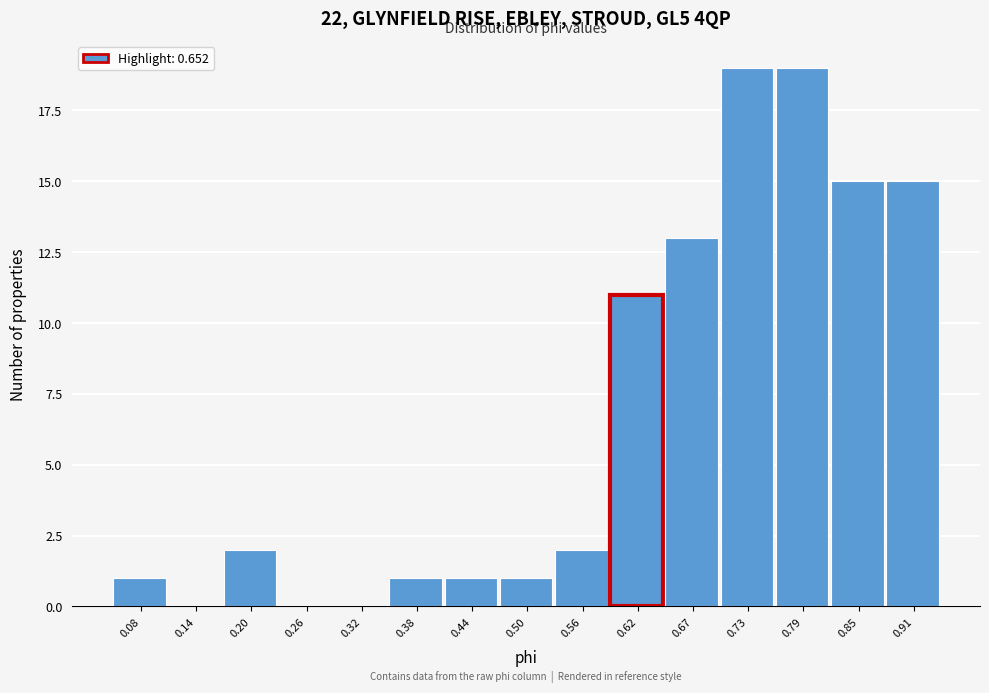

Reading left to right, transcribe all the data shown in this chart.

0.08=1	0.14=0	0.20=2	0.26=0	0.32=0	0.38=1	0.44=1	0.50=1	0.56=2	0.62=11	0.67=13	0.73=19	0.79=19	0.85=15	0.91=15